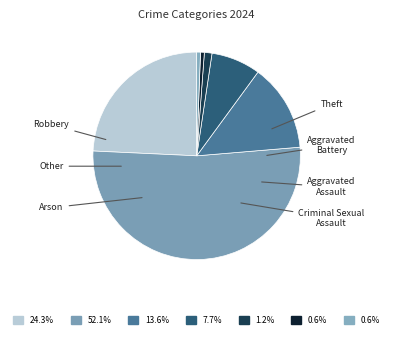

Count the number of slices in the pie.

7